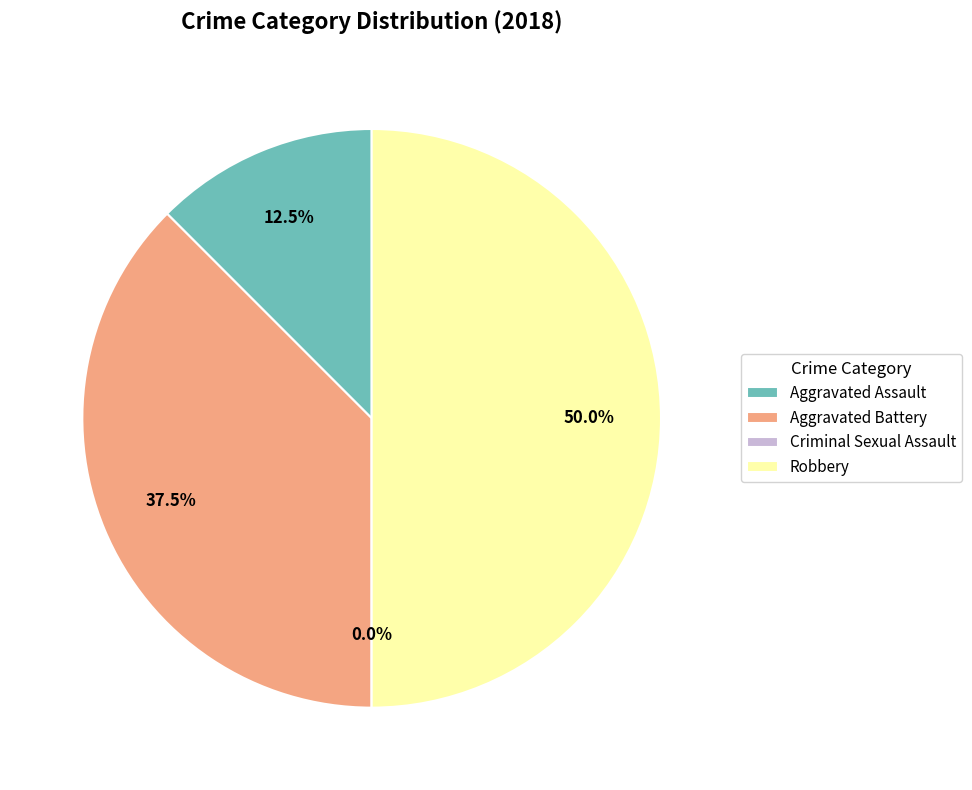

Which has a higher value, Criminal Sexual Assault or Aggravated Assault?

Aggravated Assault